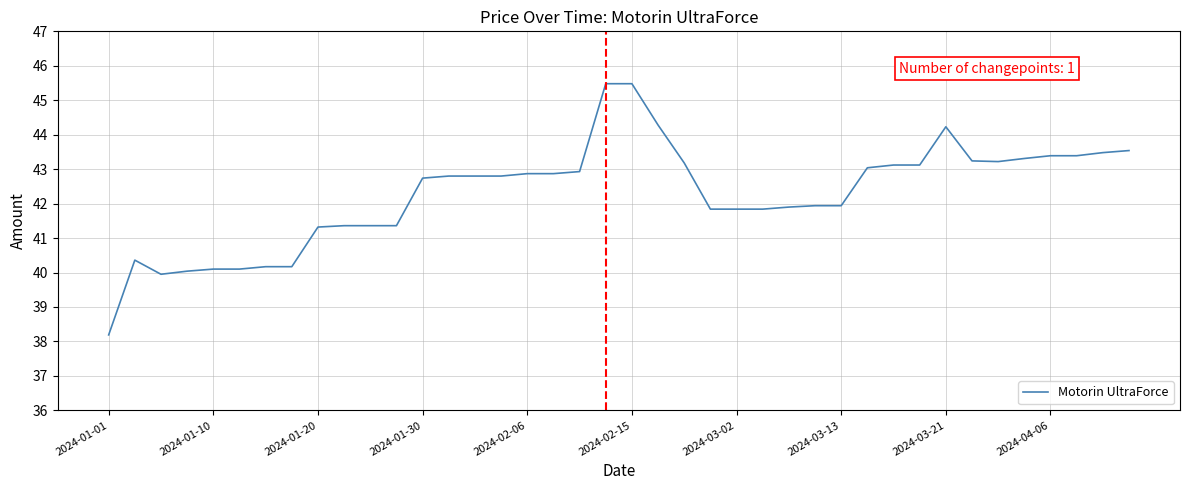

What is the greatest value displayed?

45.5